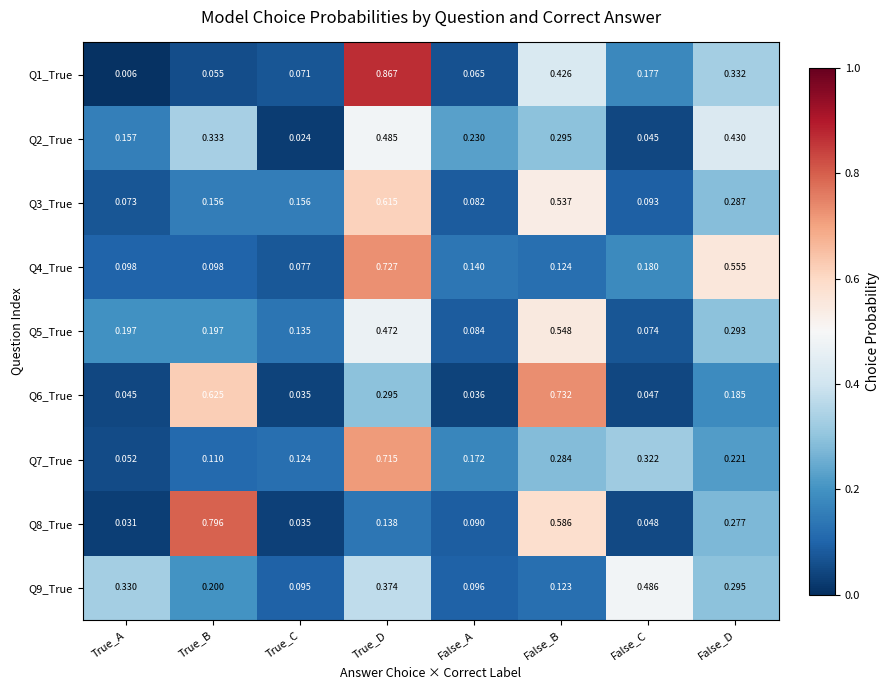

At which label is Q9_True closest to 0?

True_C